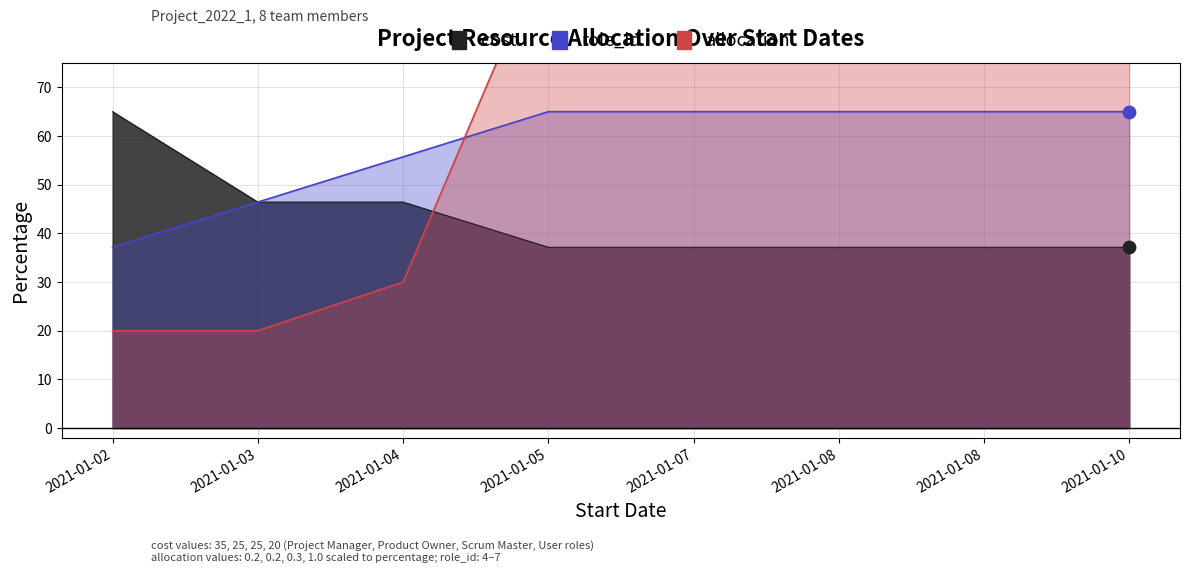

Which series has the largest total across all categories?

allocation